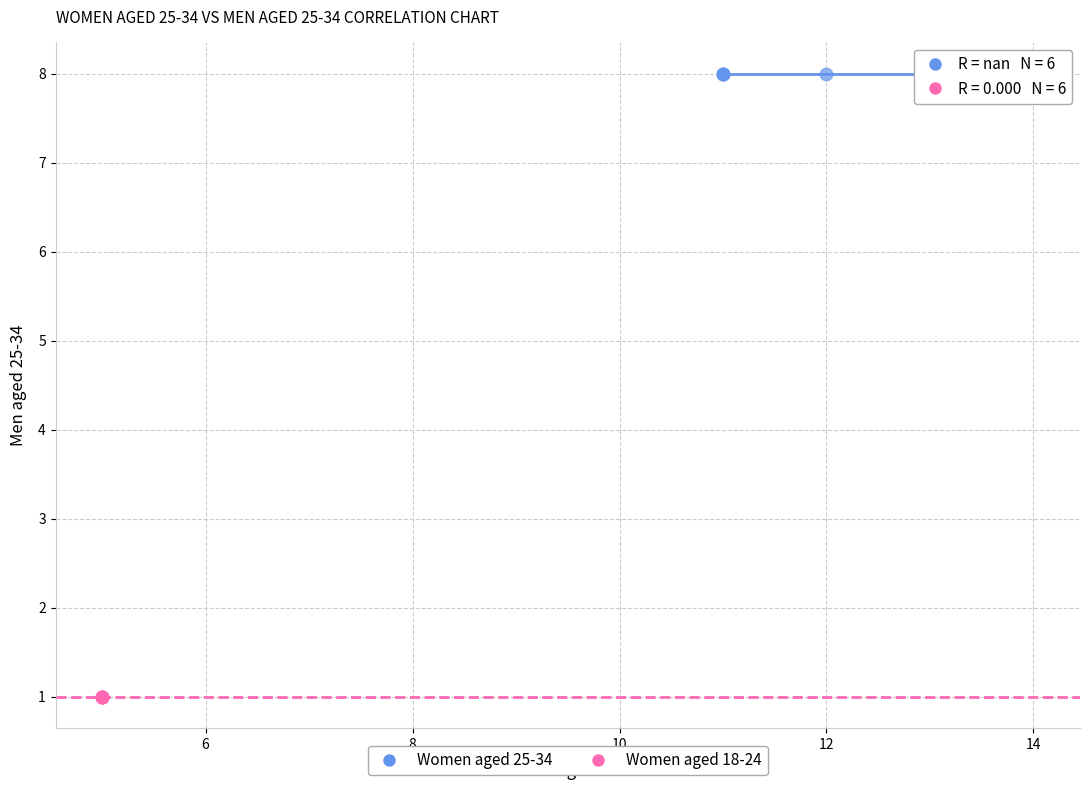

Which series reaches the maximum Y coordinate?

Women aged 25-34